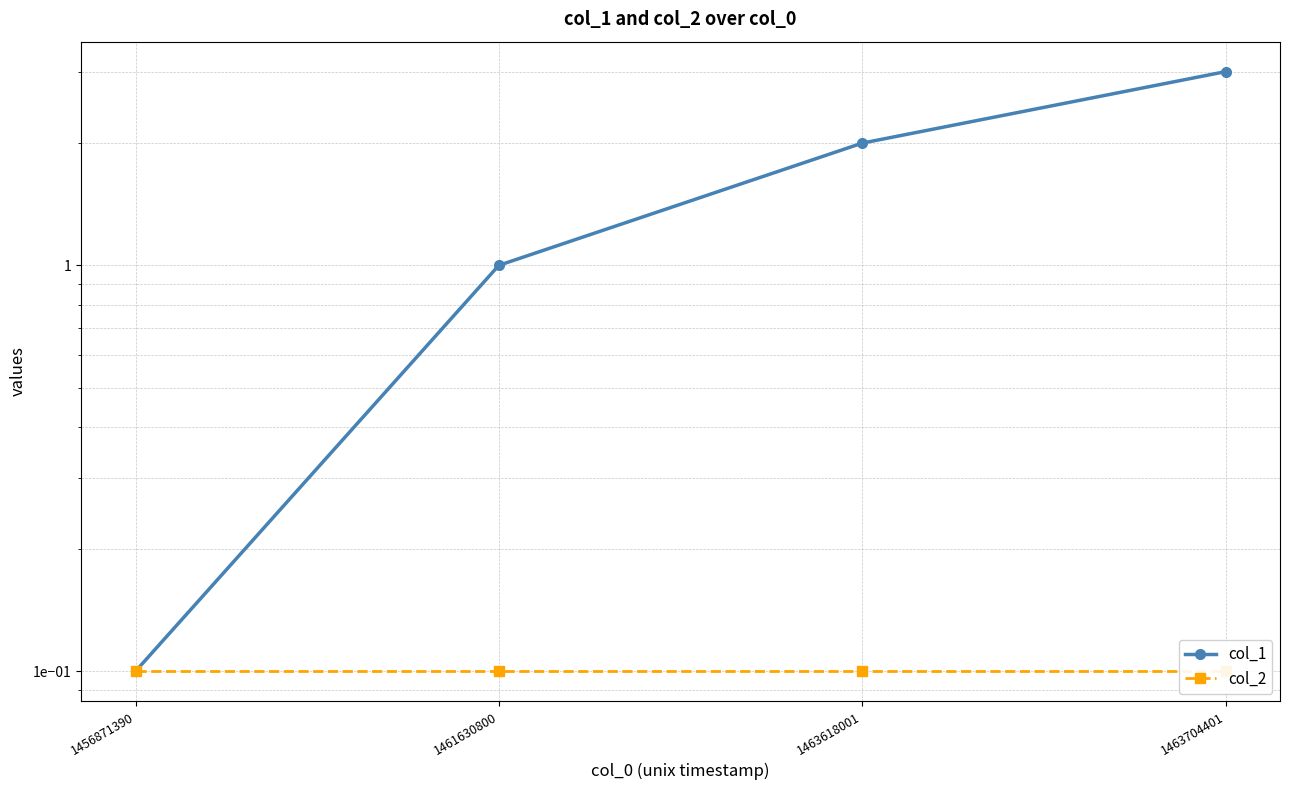

What is the difference between the highest and lowest values at 1463618001?

1.9